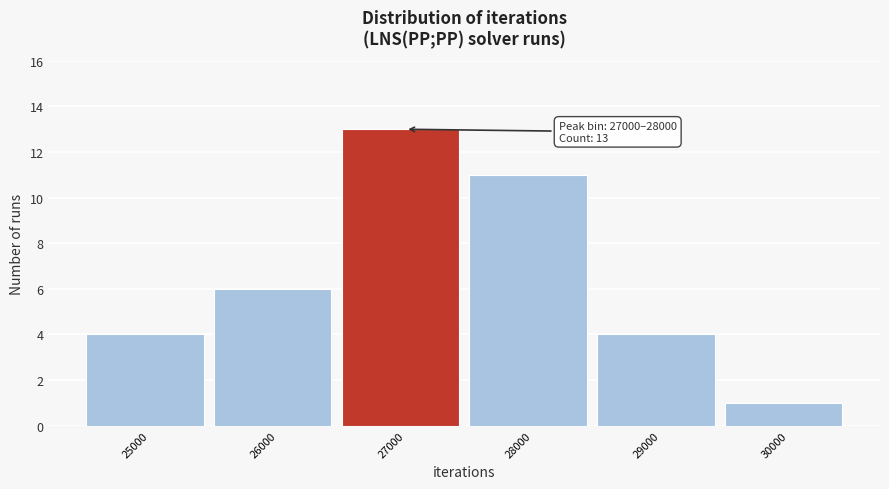

Reading left to right, transcribe all the data shown in this chart.

4	6	13	11	4	1